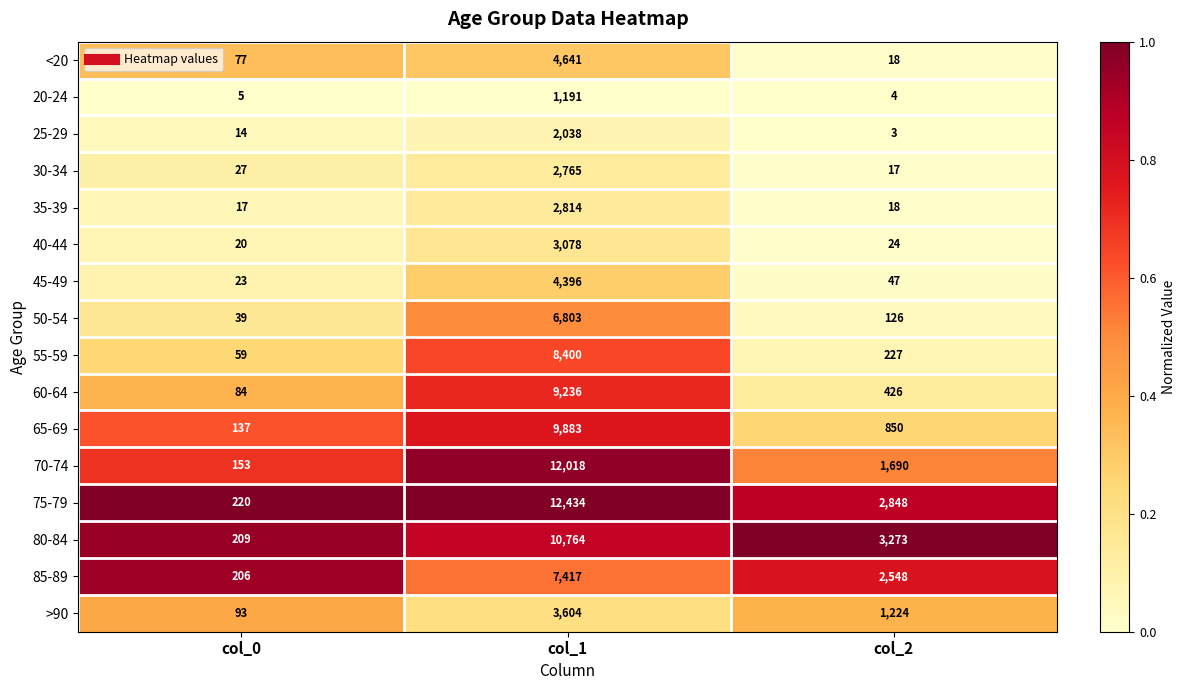

How many data points does each series have?

3